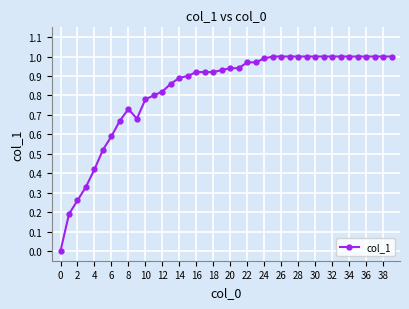

What is the sum of all values?

32.9